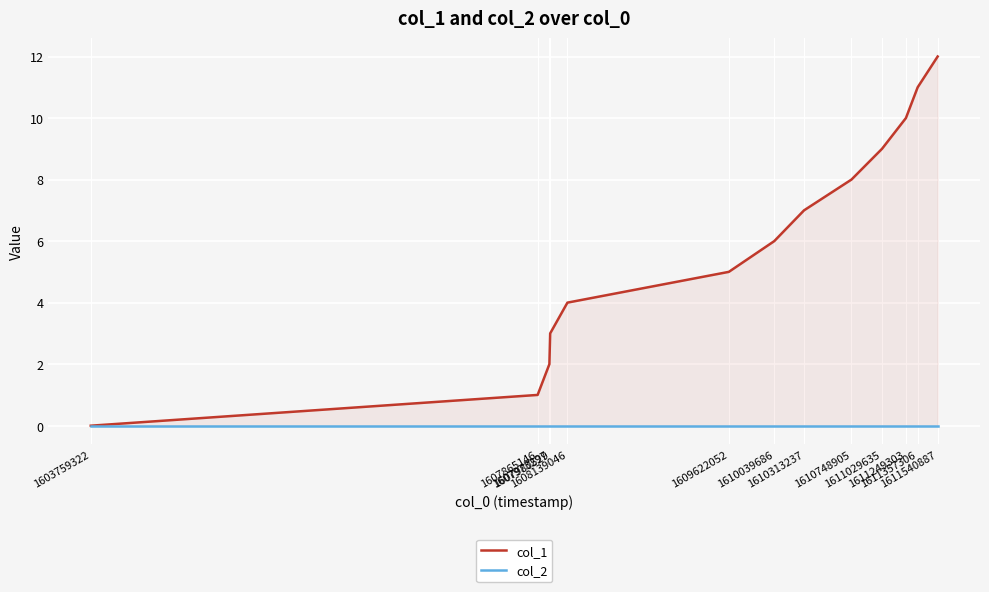

Which label corresponds to the smallest value in the chart?

1603759322